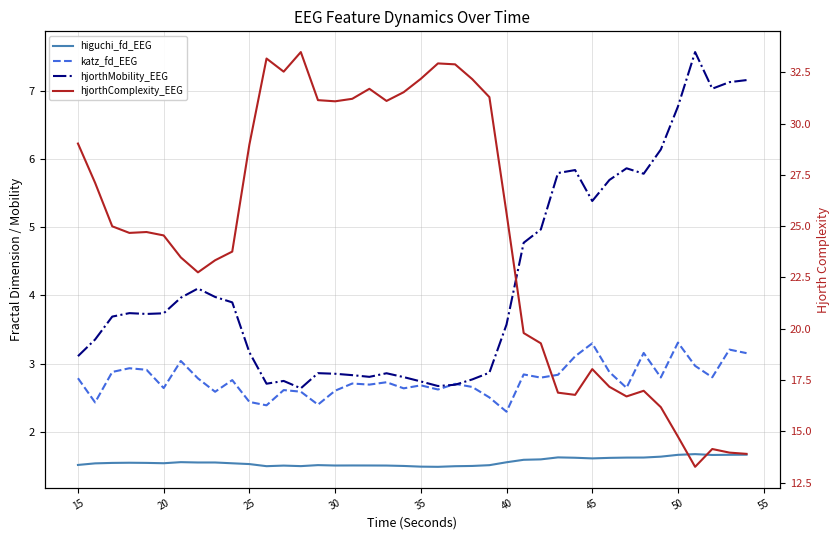

Reading left to right, list all the values displayed in this chart.

higuchi_fd_EEG: 1.5	1.5	1.5	1.5	1.5	1.5	1.6	1.6	1.6	1.5	1.5	1.5	1.5	1.5	1.5	1.5	1.5	1.5	1.5	1.5	1.5	1.5	1.5	1.5	1.5	1.6	1.6	1.6	1.6	1.6	1.6	1.6	1.6	1.6	1.6	1.7	1.7	1.7	1.7	1.7
katz_fd_EEG: 2.8	2.4	2.9	2.9	2.9	2.6	3.0	2.8	2.6	2.8	2.4	2.4	2.6	2.6	2.4	2.6	2.7	2.7	2.7	2.6	2.7	2.6	2.7	2.7	2.5	2.3	2.8	2.8	2.8	3.1	3.3	2.9	2.6	3.2	2.8	3.3	3.0	2.8	3.2	3.2
hjorthMobility_EEG: 3.1	3.4	3.7	3.7	3.7	3.7	4.0	4.1	4.0	3.9	3.2	2.7	2.7	2.6	2.9	2.9	2.8	2.8	2.9	2.8	2.7	2.7	2.7	2.8	2.9	3.6	4.8	5.0	5.8	5.8	5.4	5.7	5.9	5.8	6.1	6.8	7.6	7.0	7.1	7.2
hjorthComplexity_EEG: 29.0	27.1	25.0	24.7	24.7	24.5	23.5	22.7	23.3	23.8	29.0	33.2	32.5	33.5	31.1	31.1	31.2	31.7	31.1	31.5	32.2	32.9	32.9	32.2	31.3	25.6	19.8	19.3	16.9	16.8	18.0	17.2	16.7	17.0	16.2	14.7	13.3	14.1	14.0	13.9